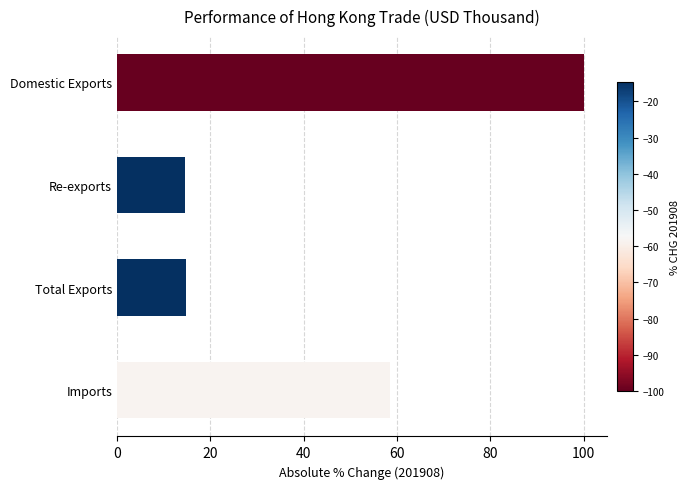

True or false: the data shows 21.2 at Domestic Exports.

False